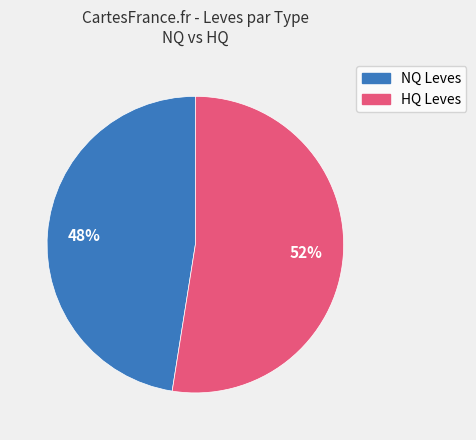

To the nearest percent, what is the average slice percentage?

50%